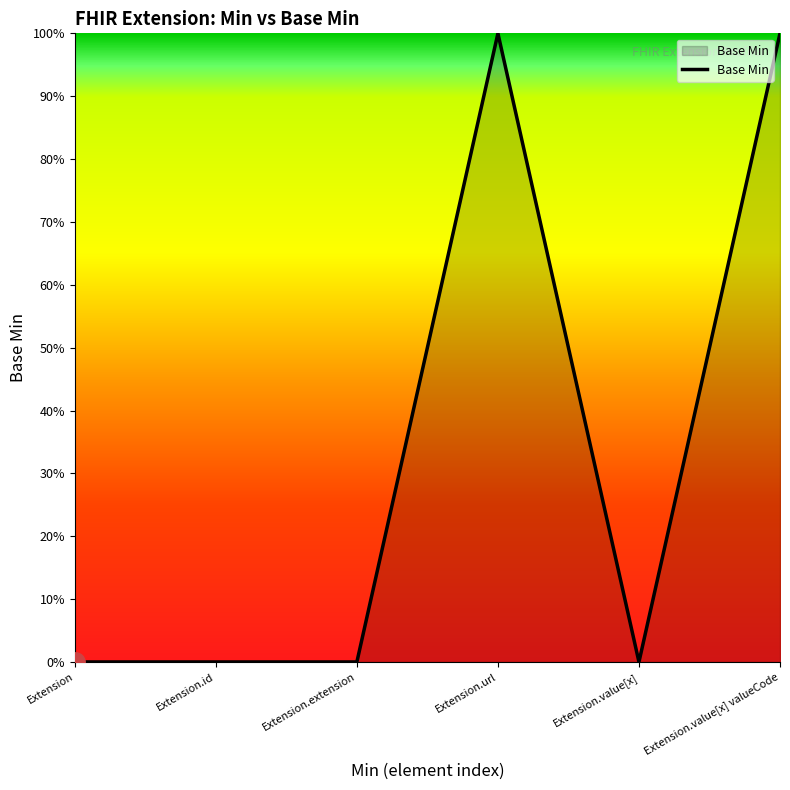

True or false: there are more than 2 points higher than both neighbors.

False